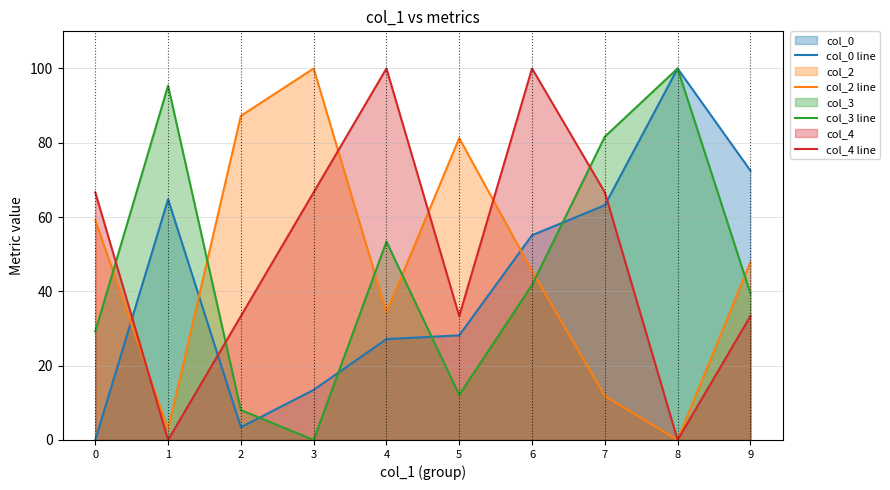

Which series has the largest total across all categories?

col_4 line